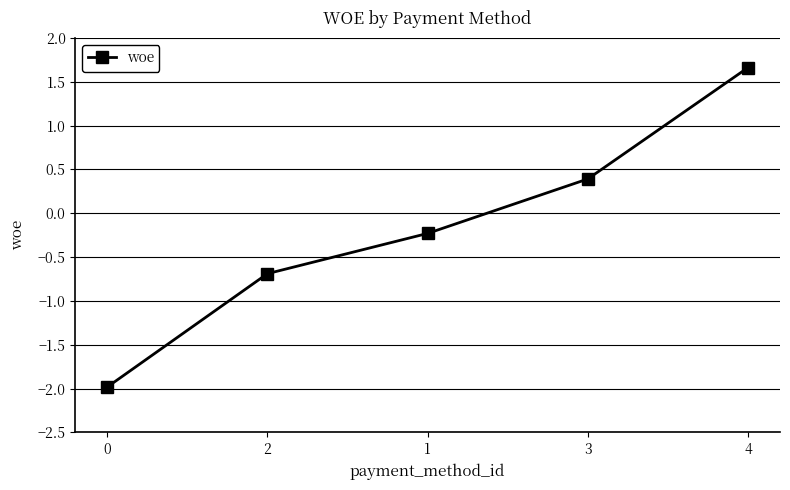

What is the minimum value shown in the chart?

-2.0